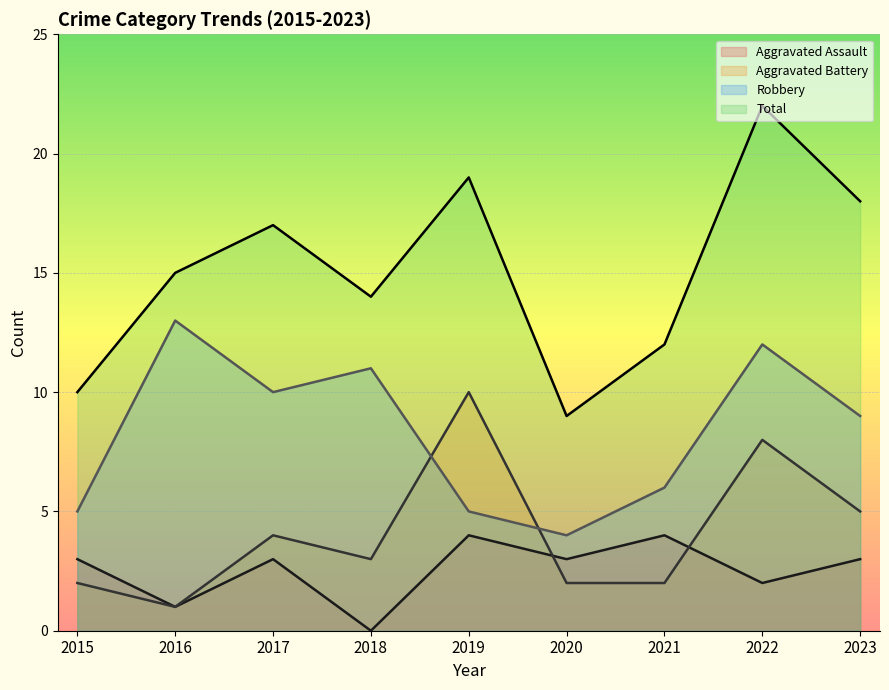

Which series has the largest total across all categories?

Total